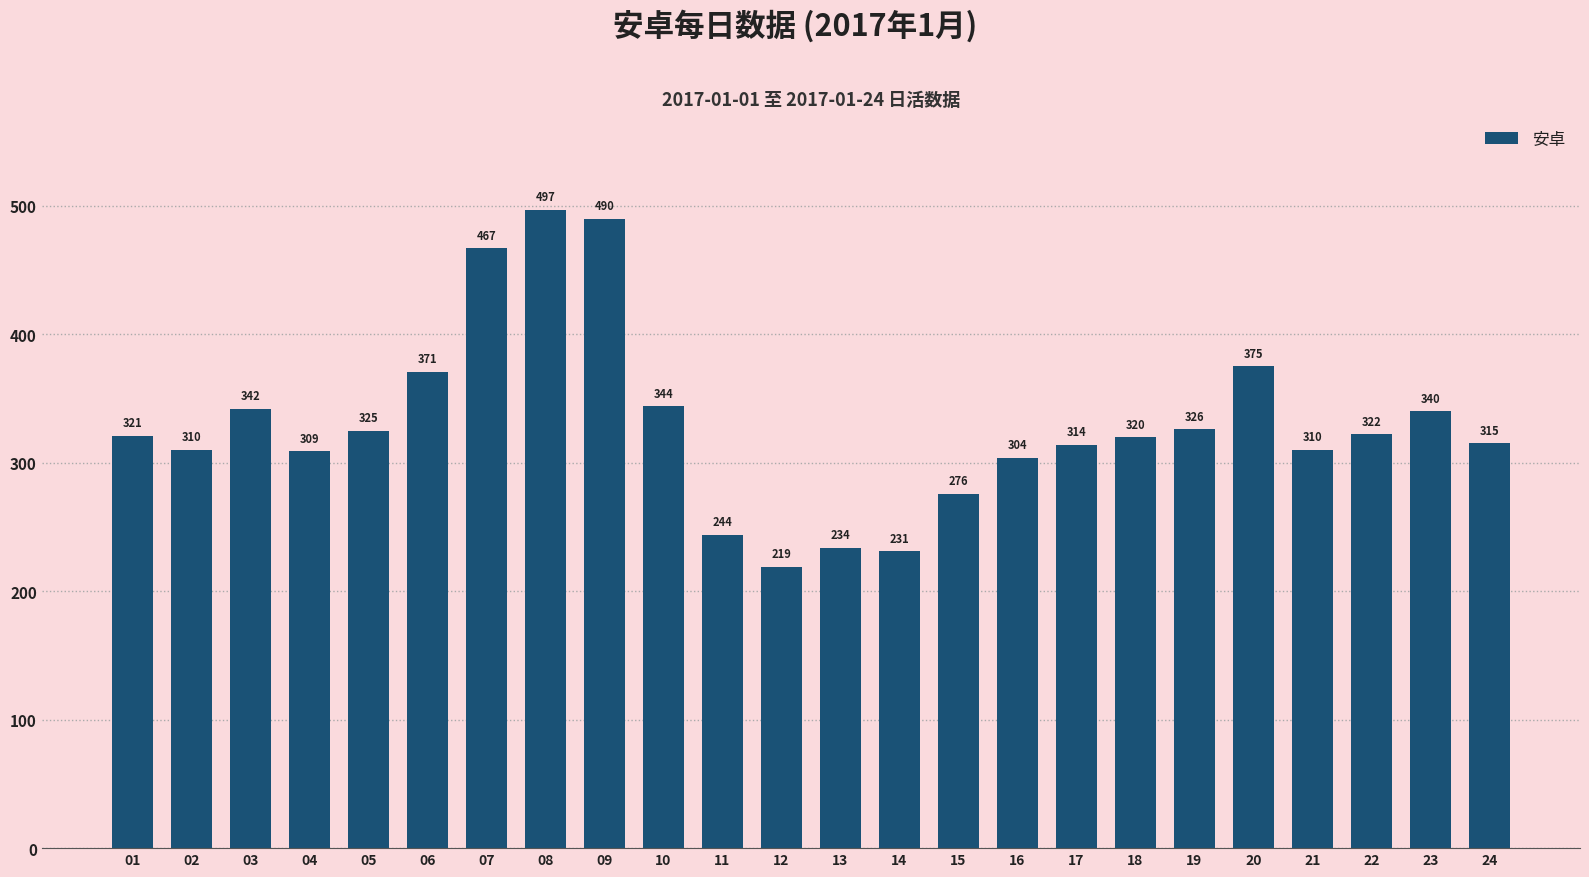

What is the change in value from 02 to 22?

+12